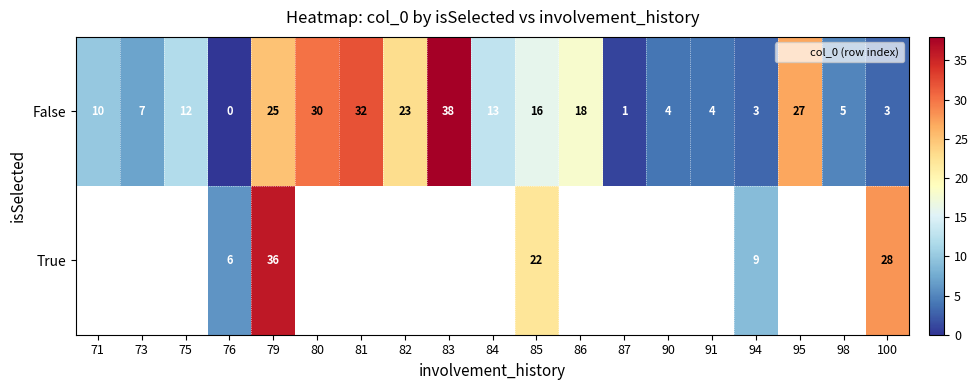

How many series are shown in this chart?

2